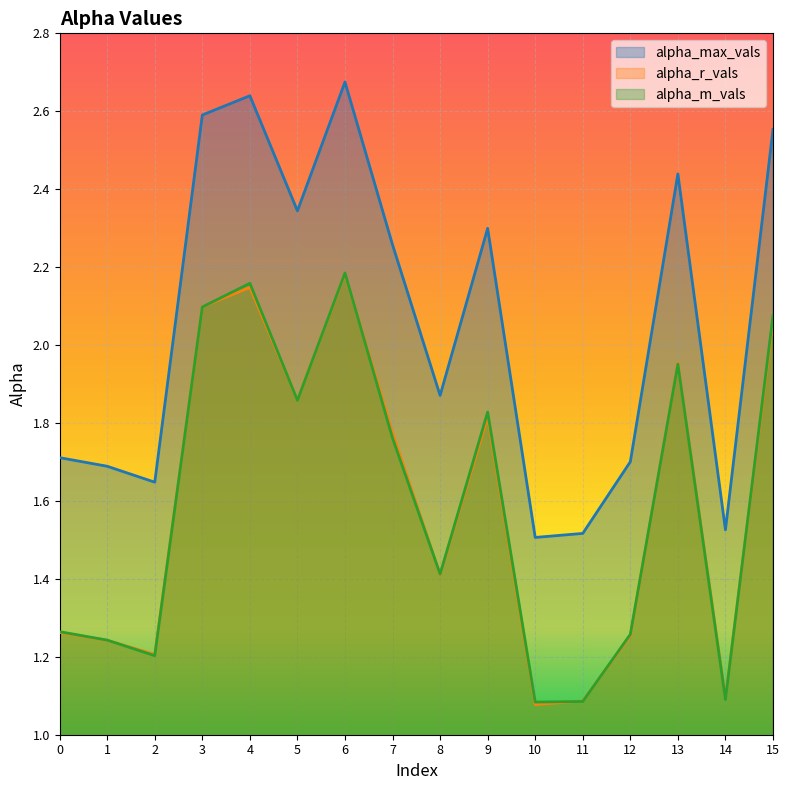

Rank the series by their maximum value, from lowest to highest.

alpha_r_vals, alpha_m_vals, alpha_max_vals